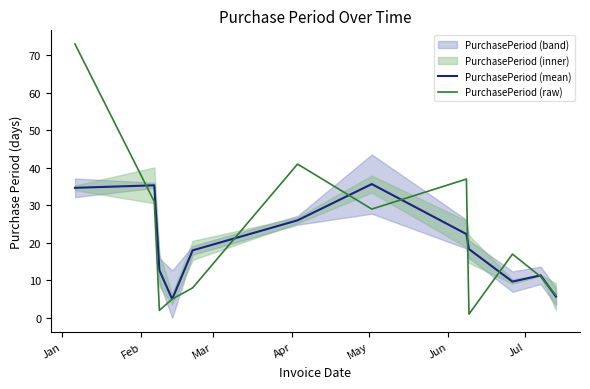

What is the minimum value for PurchasePeriod (mean)?

5.0